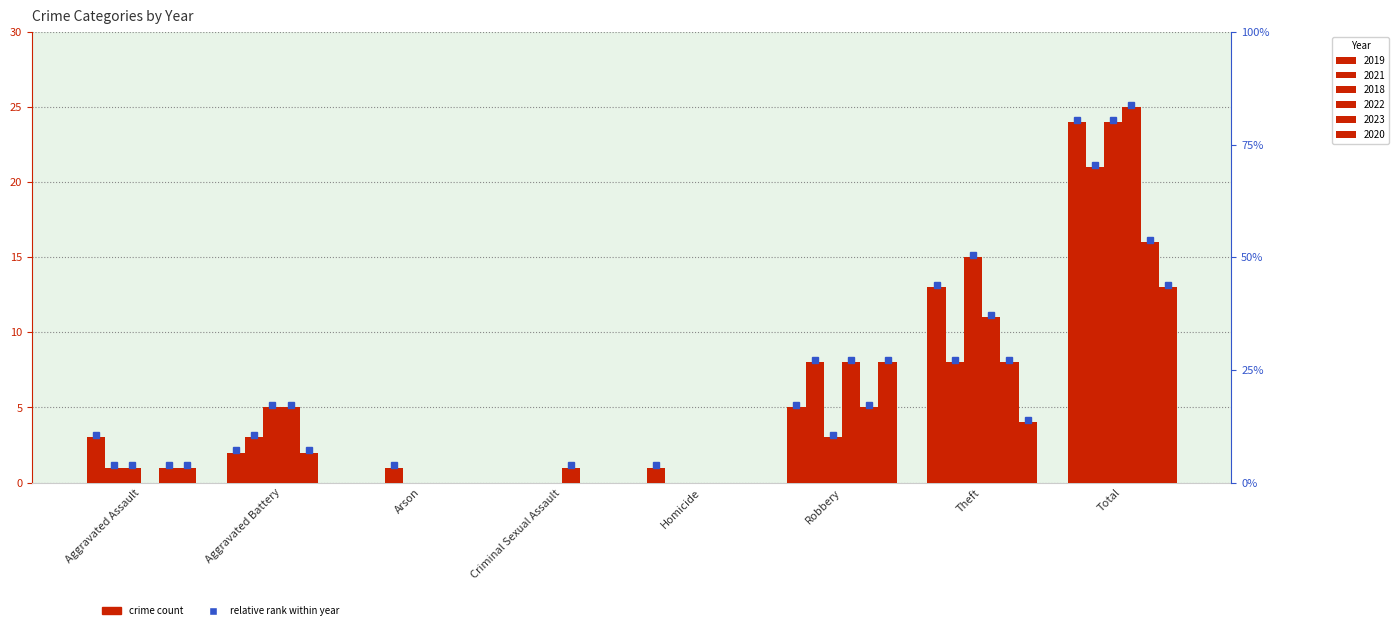

What position from the right is Total?

1